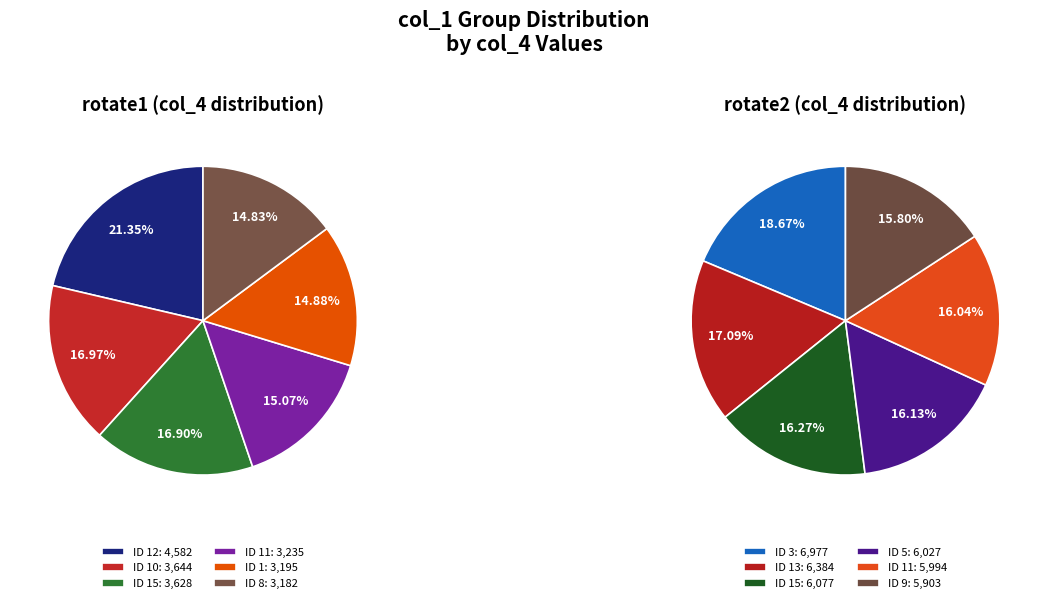

The 11 slice represents 1% of the pie. True or false?

False